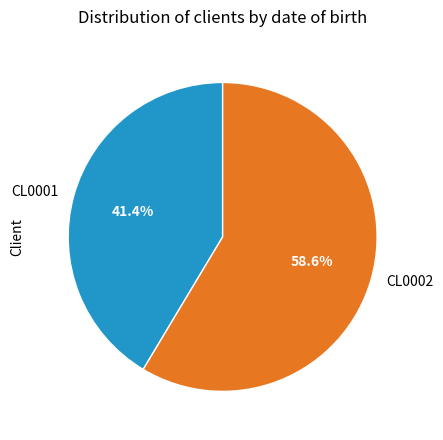

What percentage is the CL0001 slice, to the nearest percent?

41%